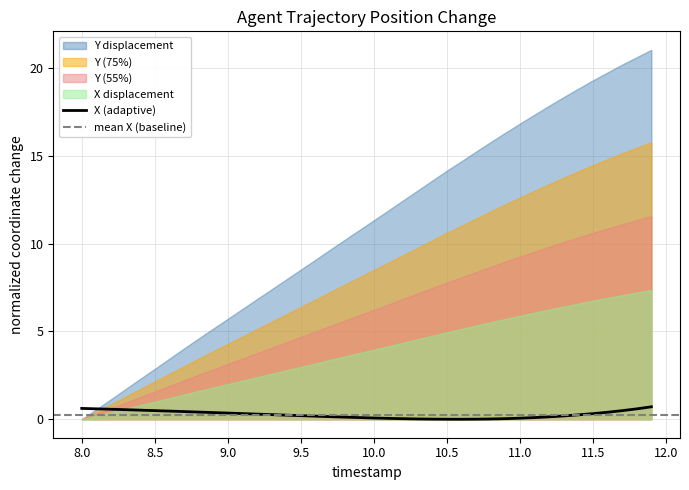

True or false: the data has more than 0 interior local peaks.

False